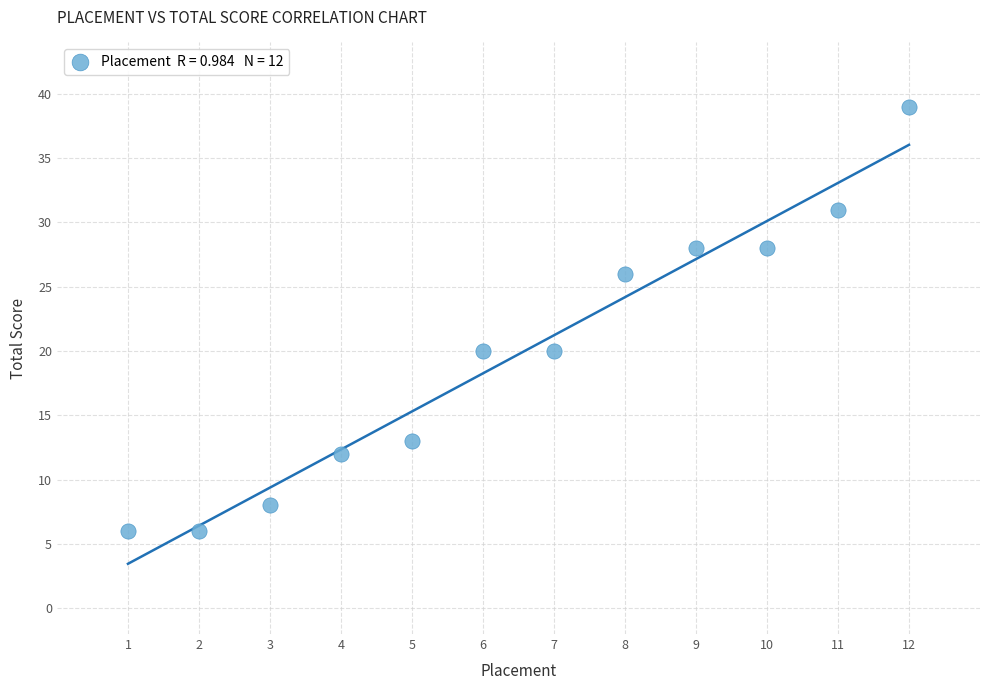

What is the range of X values (max minus min)?

11